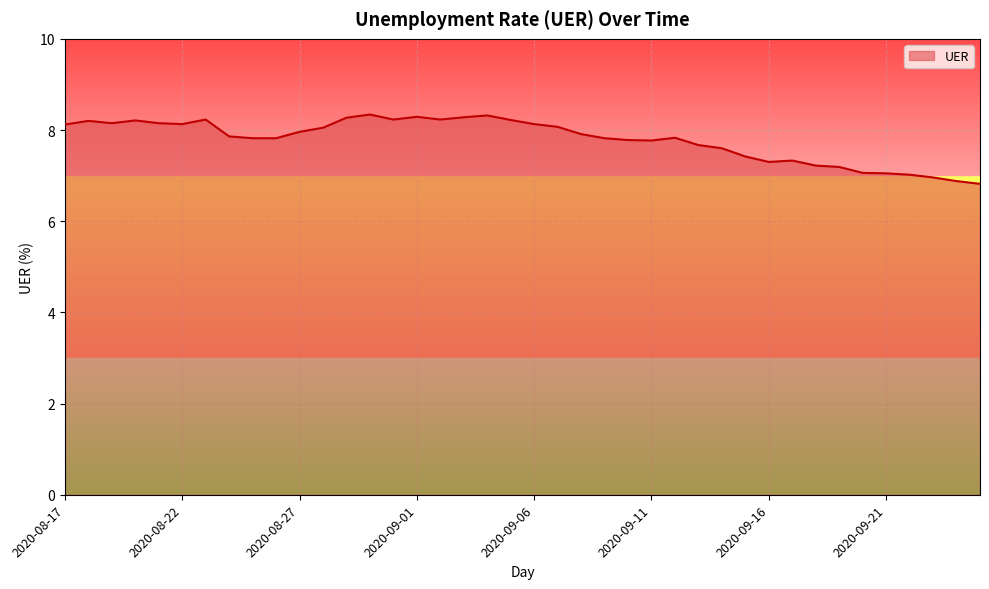

What is the minimum value shown in the chart?

6.8